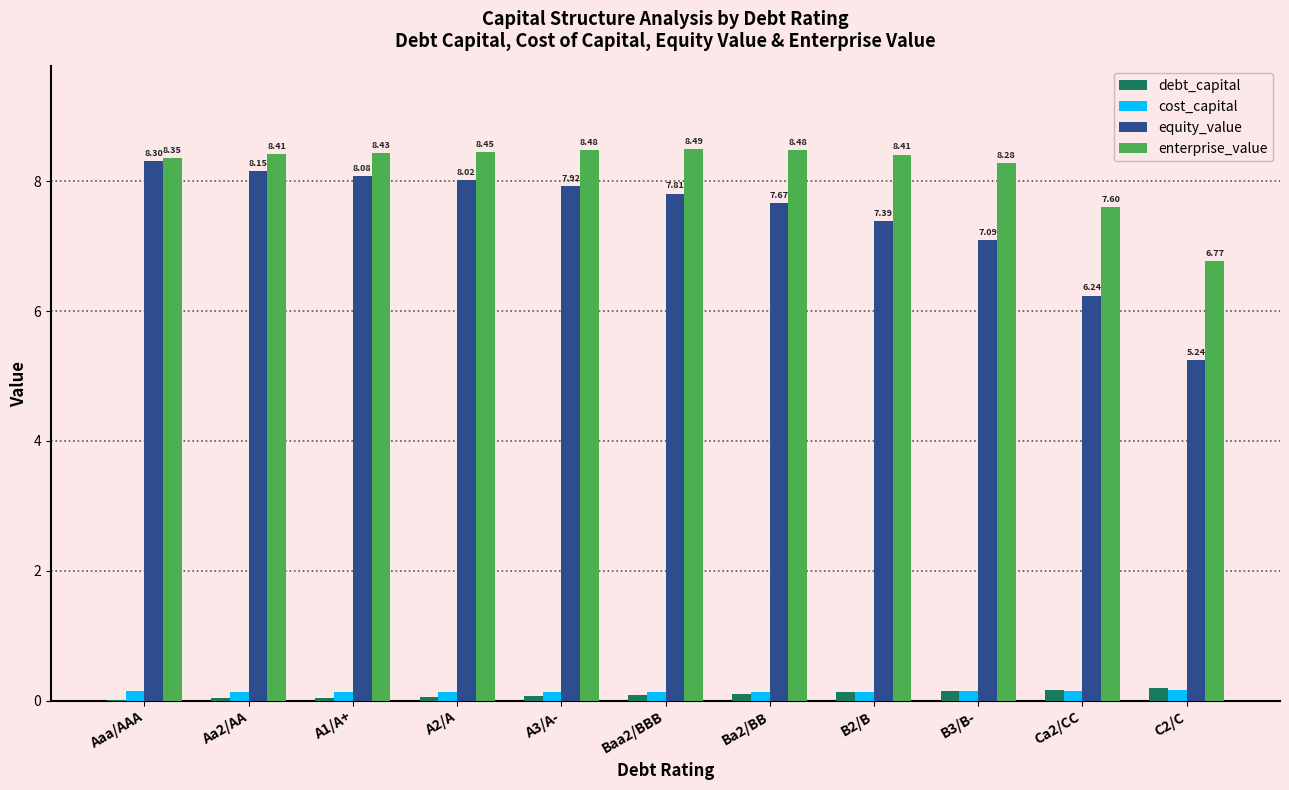

What is the sum of all cost_capital values?

1.6